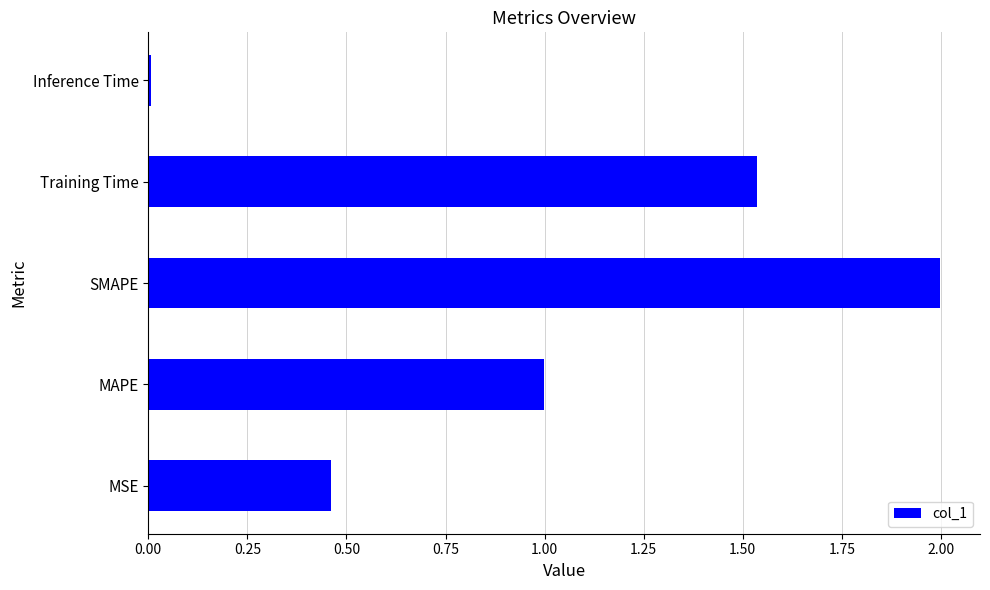

True or false: the data shows 1.0 at MAPE.

True